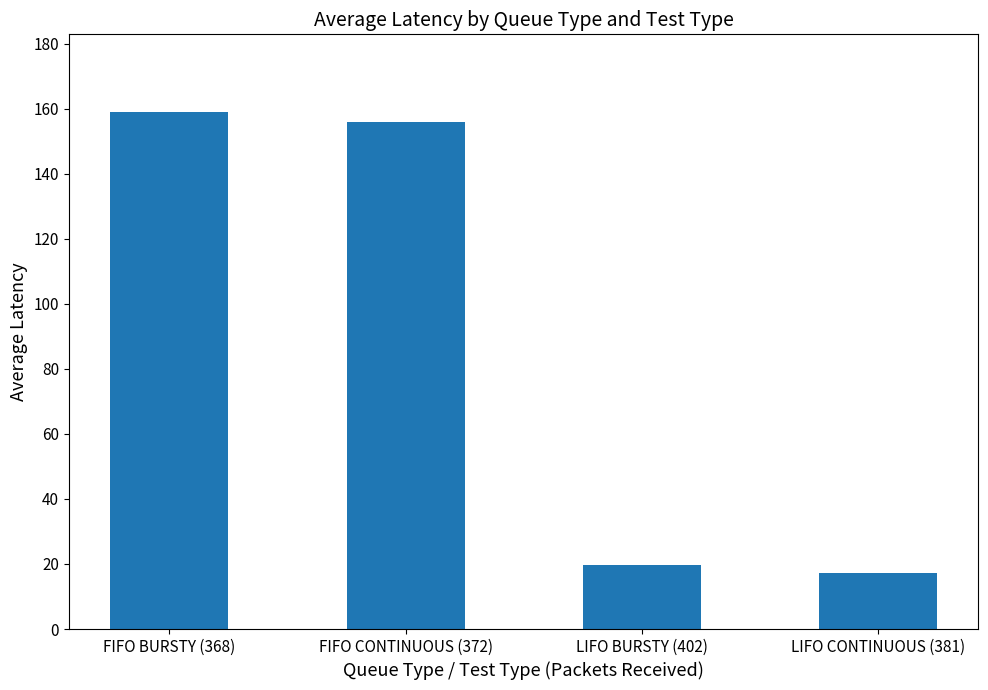

List the labels in order of value, largest first.

FIFO BURSTY (368), FIFO CONTINUOUS (372), LIFO BURSTY (402), LIFO CONTINUOUS (381)